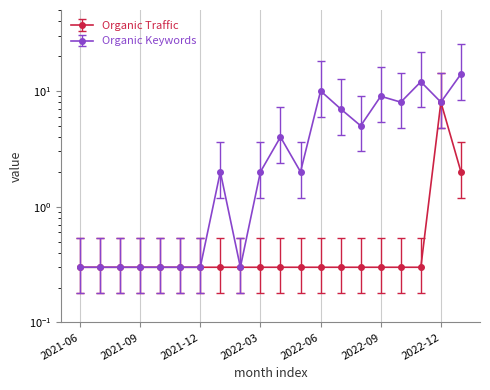

Which category has the lowest value in the Organic Traffic series?

2021-06